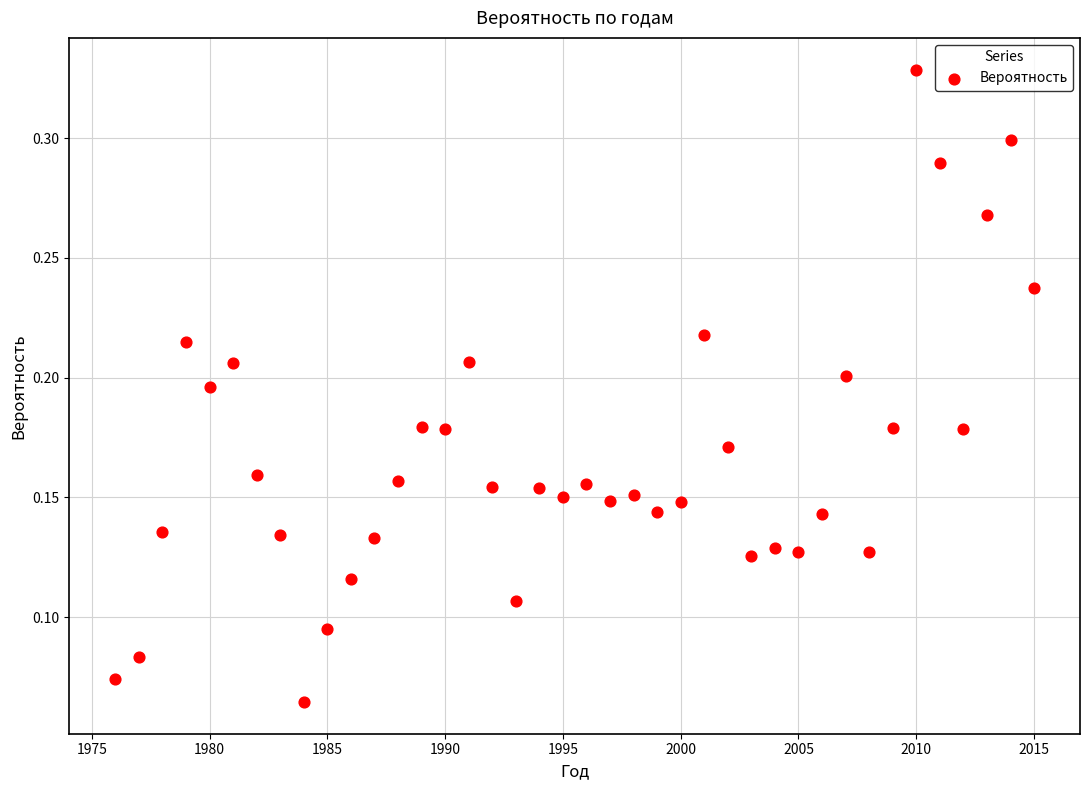

What is the range of X values (max minus min)?

39.0